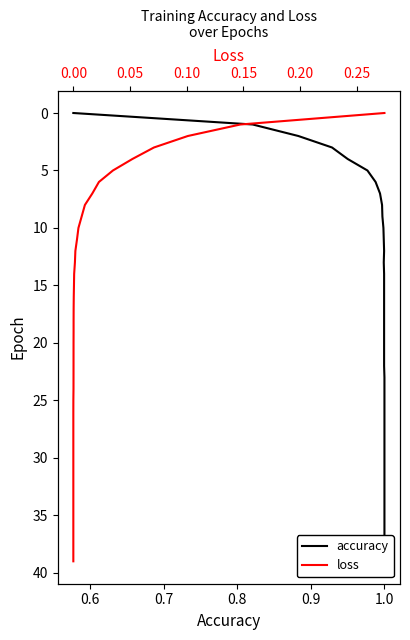

How many lines are shown in the chart?

2